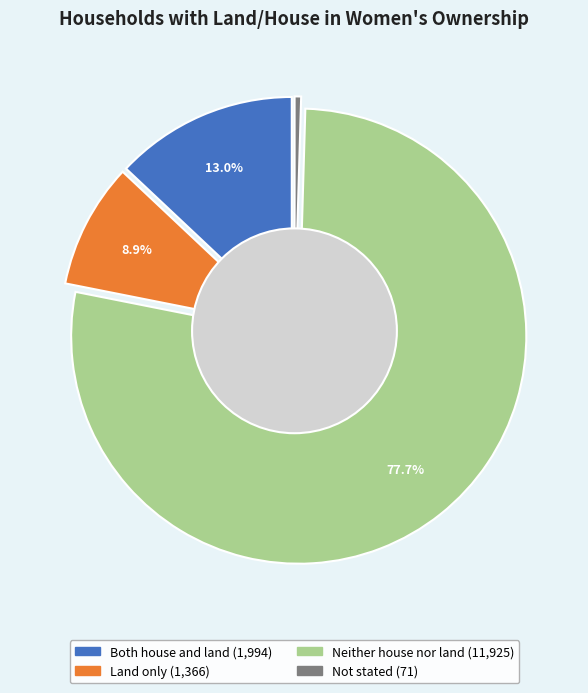

What is the largest slice in the pie chart?

Neither house nor land